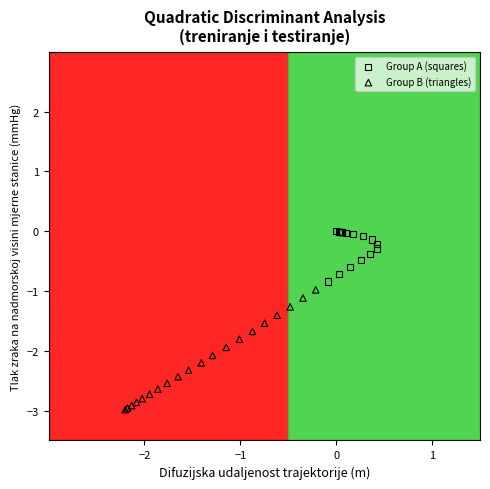

What are all the series names shown in the legend?

Group A (squares), Group B (triangles)